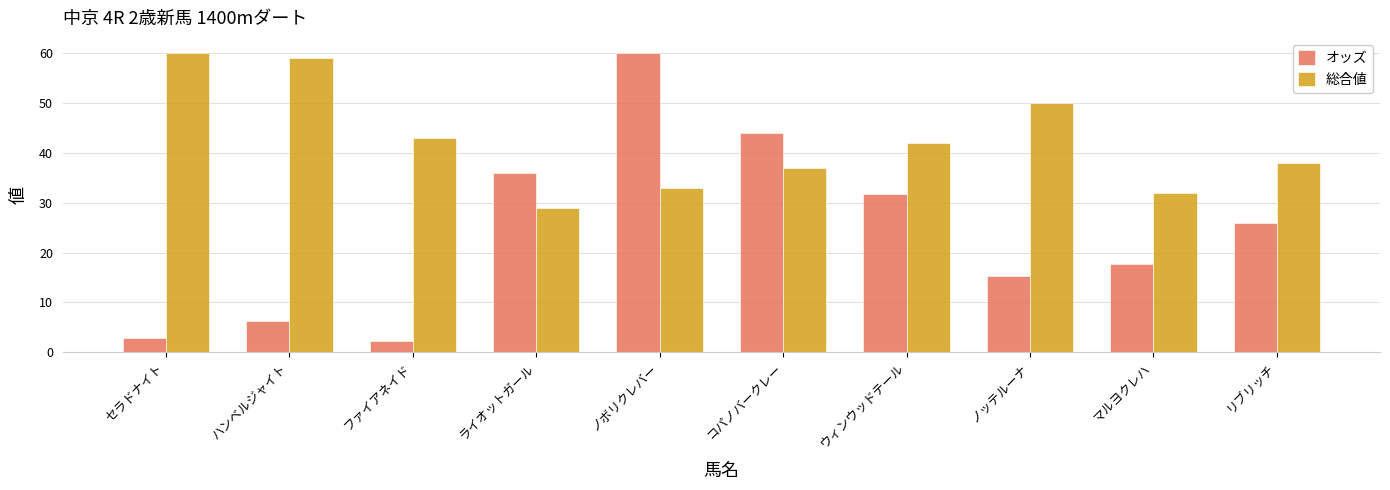

What is the lowest value of the 総合値 series?

29.0